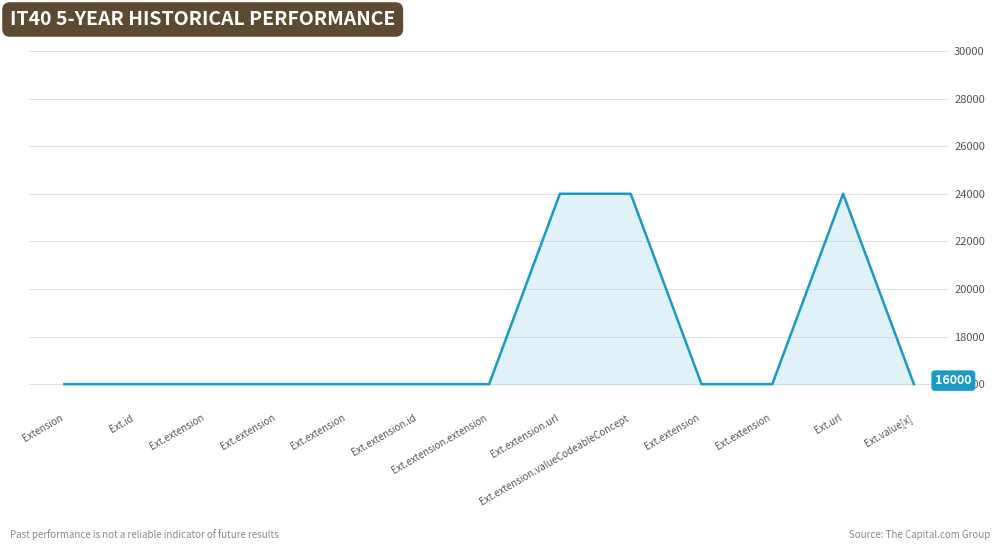

How many lines are shown in the chart?

1